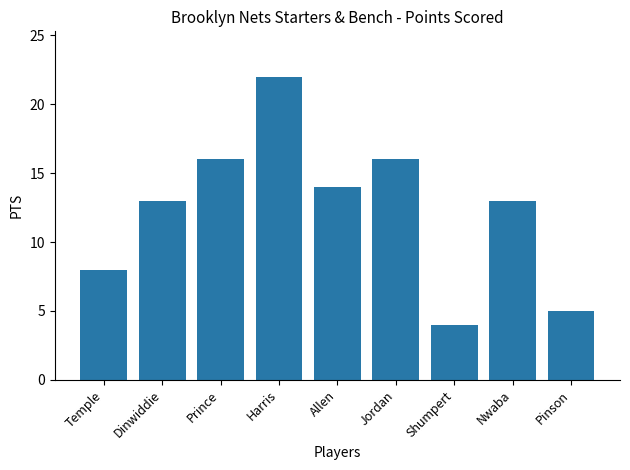

Is it true that the value at Prince is 4?

False